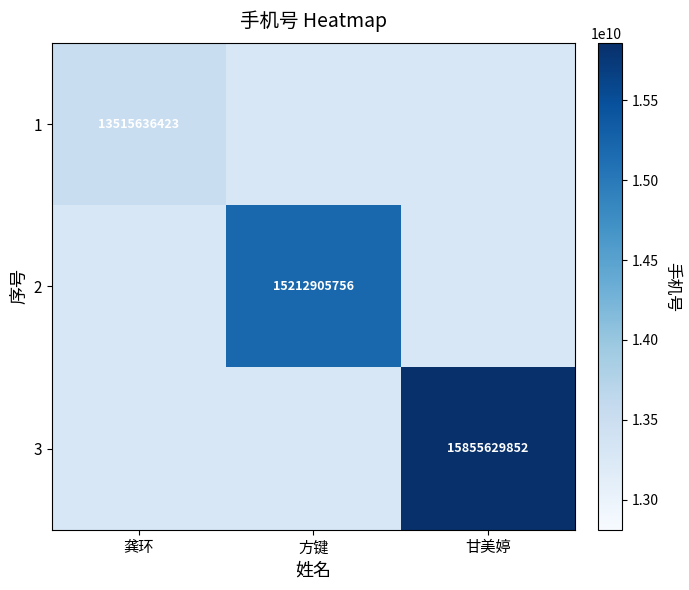

The 3 series shows 15855629852.0 at 甘美婷. True or false?

True